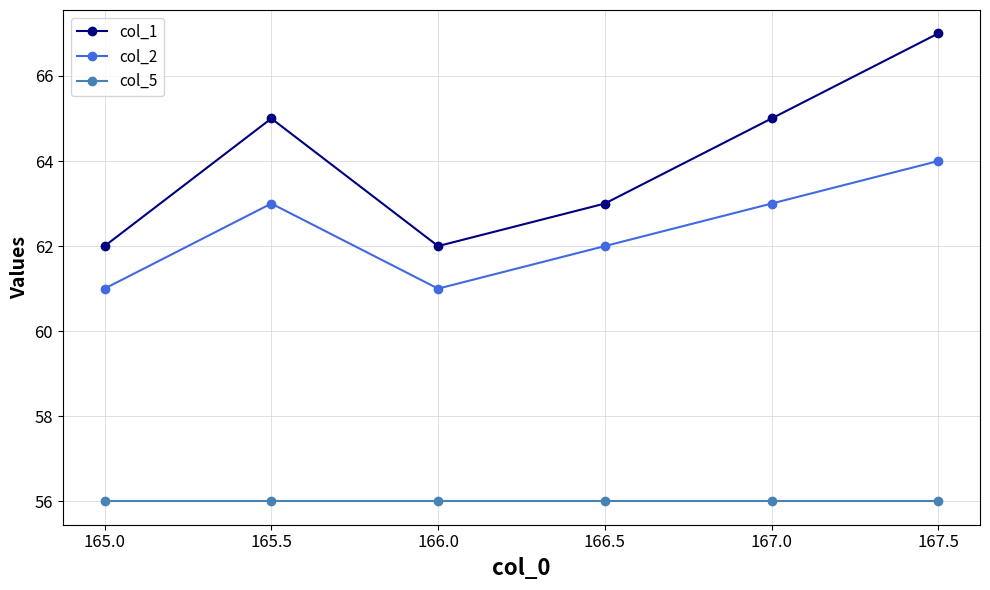

Reading left to right, extract all data points from this chart.

col_1: 62	65	62	63	65	67
col_2: 61	63	61	62	63	64
col_5: 56	56	56	56	56	56